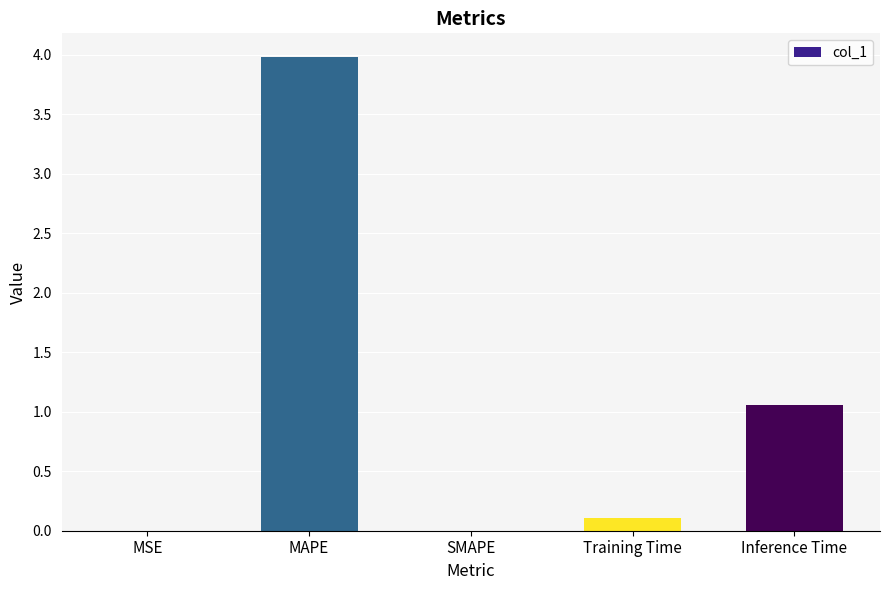

The chart shows a value of -1.4 at SMAPE. True or false?

False